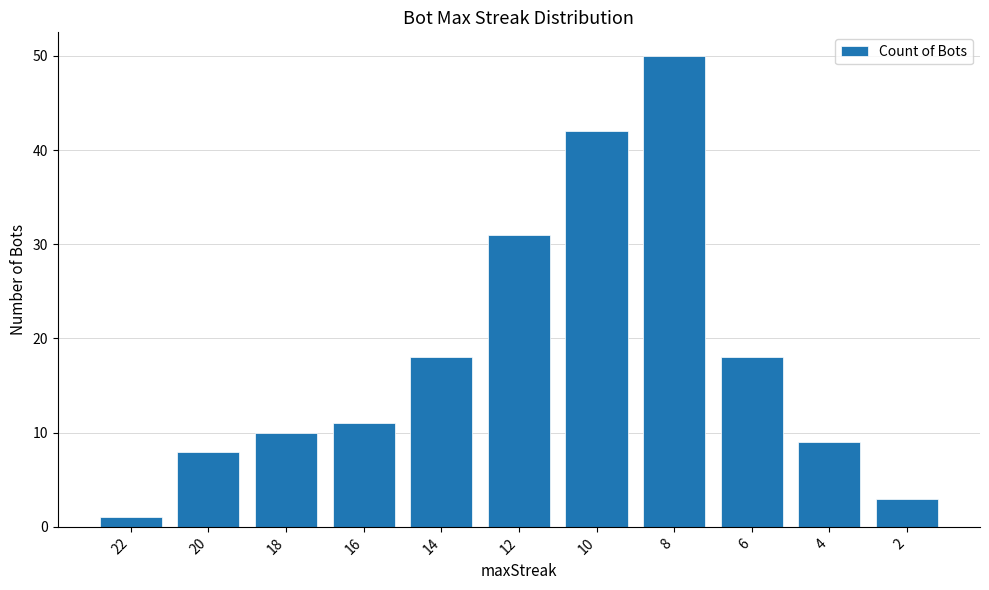

What is the value of the 2nd bar from the left?

8